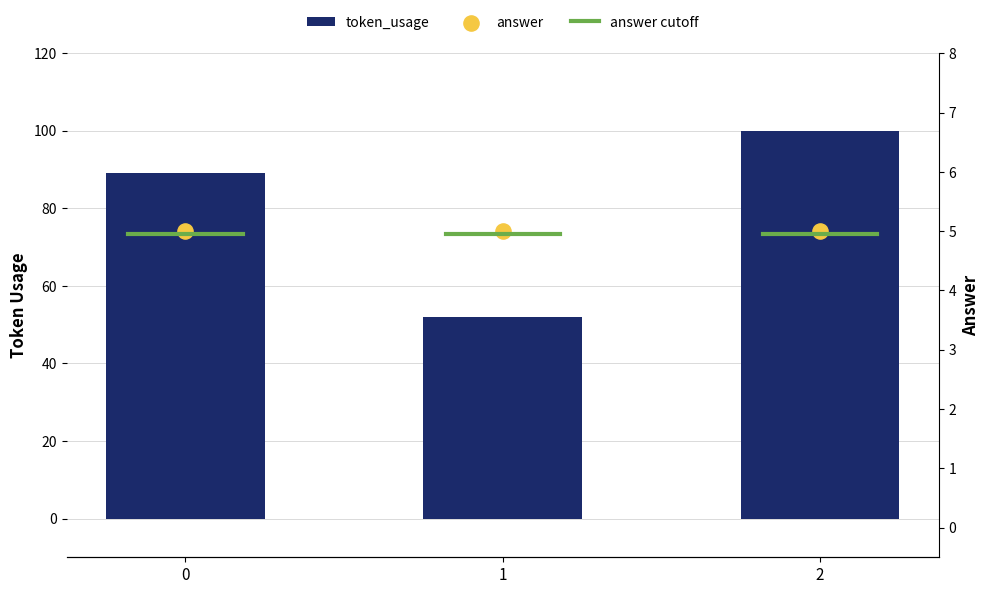

Between 2 and 0, which is larger?

2